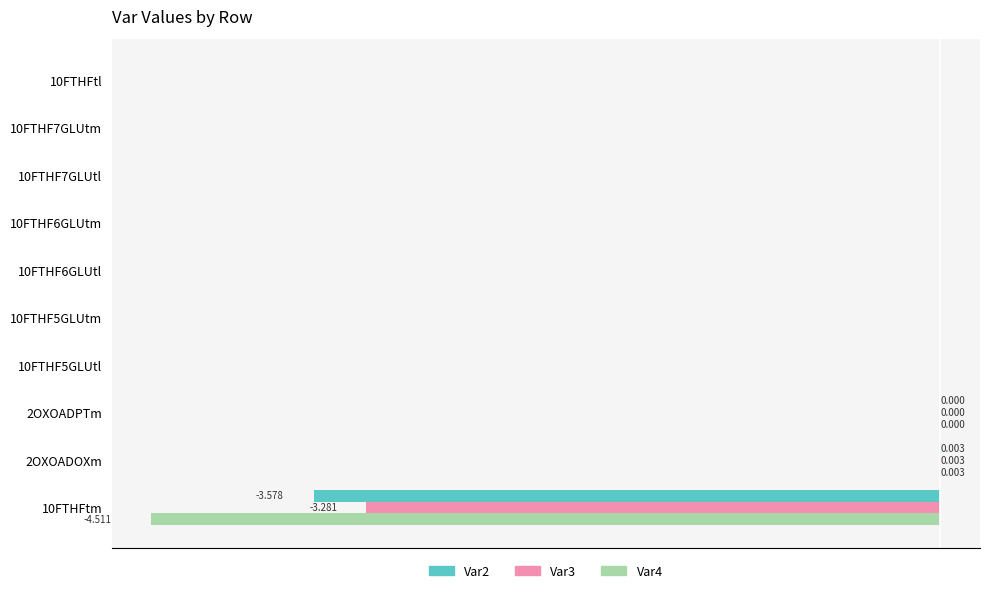

What are all the series names shown in the legend?

Var2, Var3, Var4